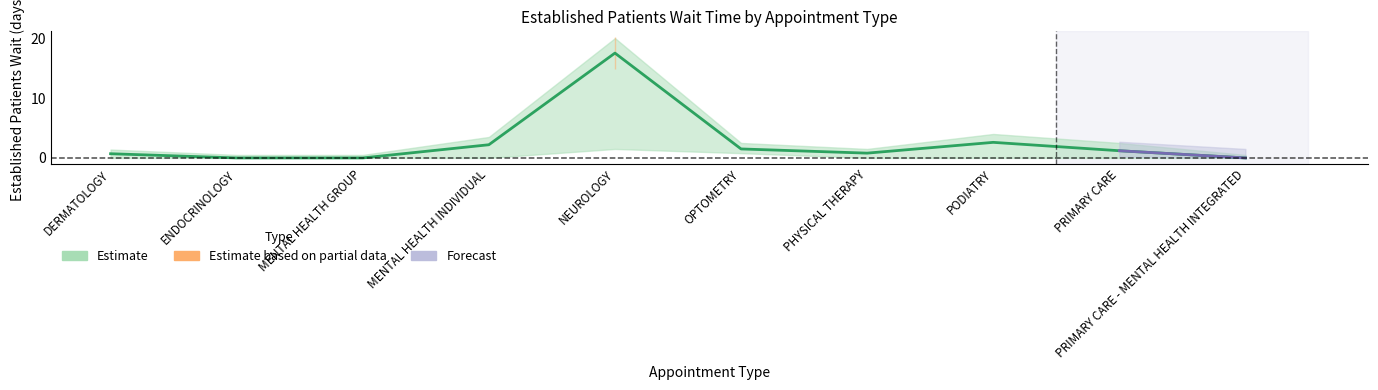

What is the value of the EstablishedPatients_mid point at the 9th from the left?

1.2